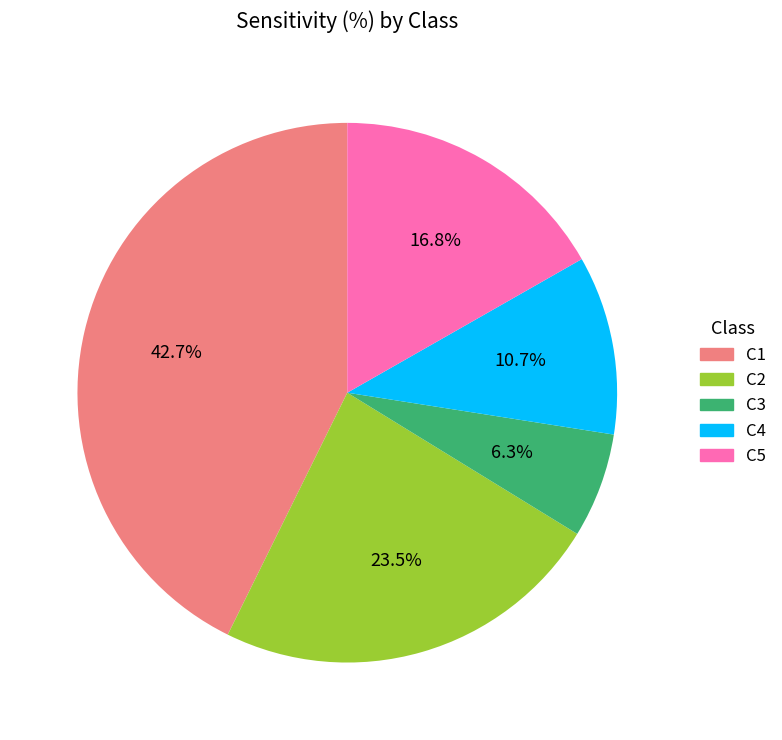

True or false: C1 accounts for 43% of the total.

True